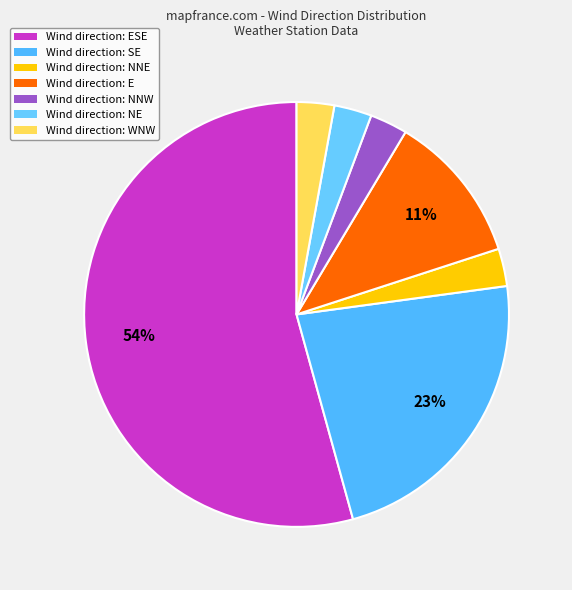

Does any single category account for the majority?

Yes